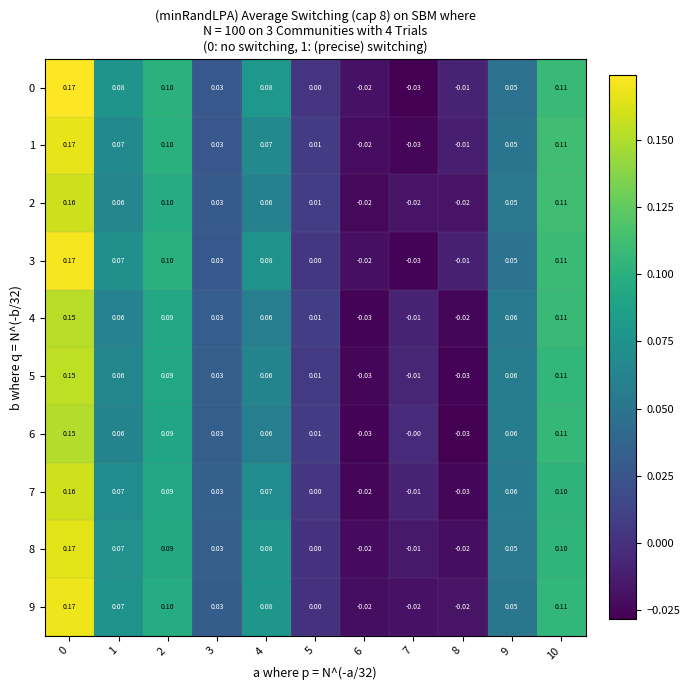

Is the value of 8 at 1 greater than the value of 2 at 7?

Yes